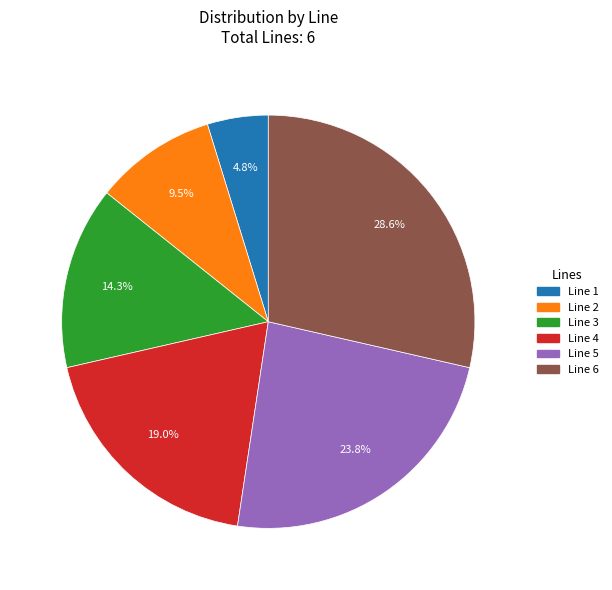

How many slices are in this pie chart?

6